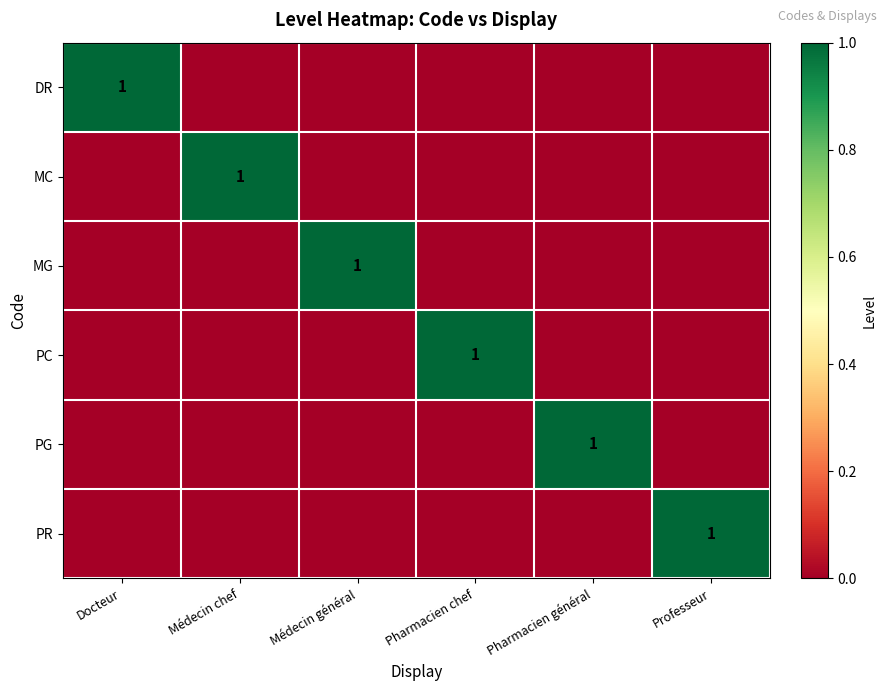

What is the spread (max minus min) of values at Professeur?

1